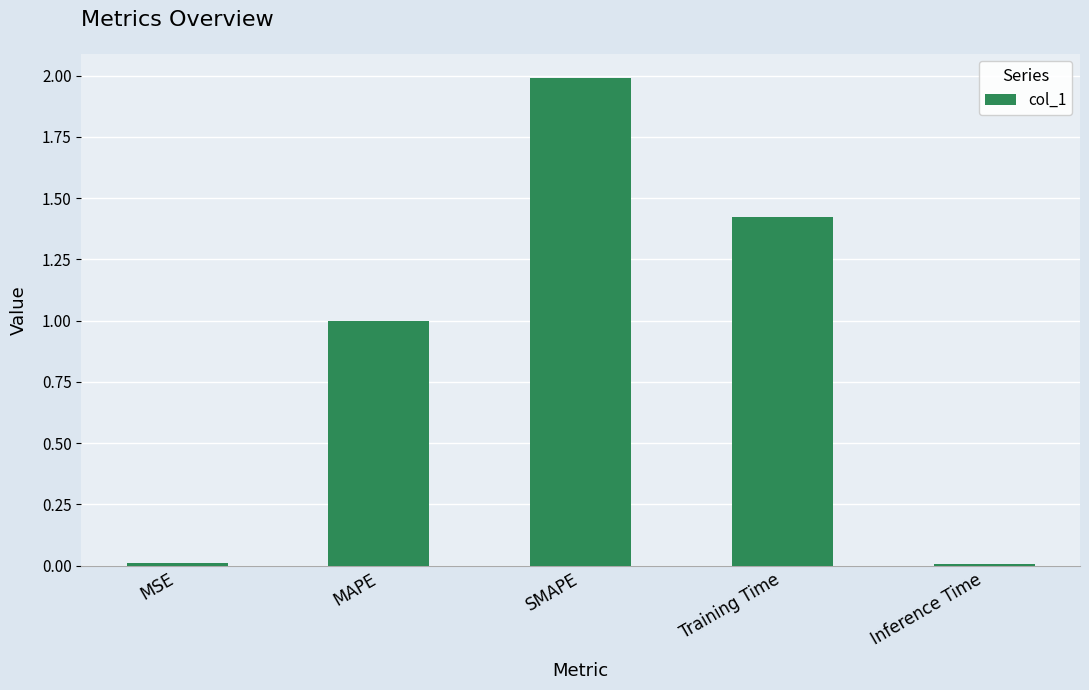

The chart shows a value of 0.0 at Inference Time. True or false?

True